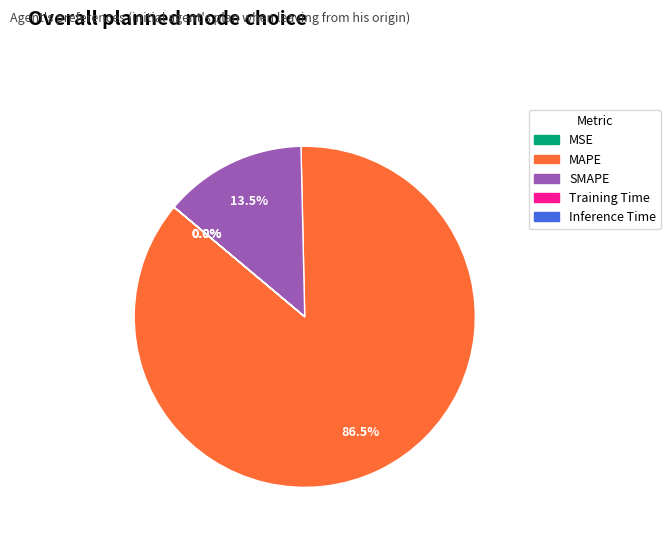

To the nearest percent, what is the average slice percentage?

20%